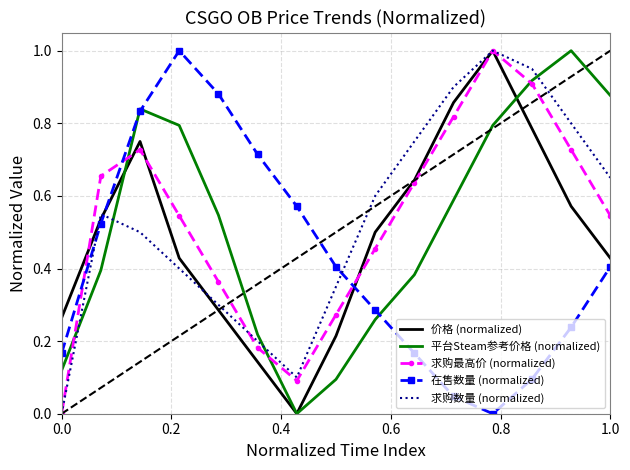

True or false: 平台Steam参考价格 (normalized) has more than 0 interior local peaks.

True